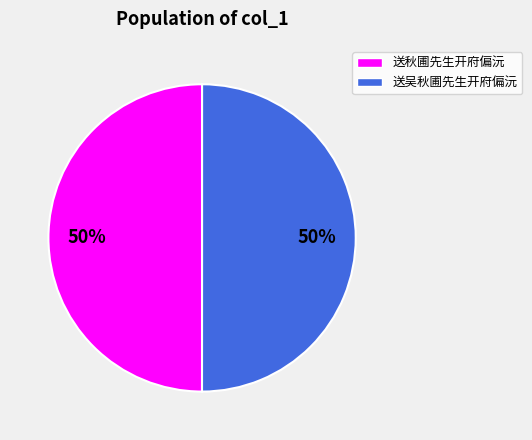

To the nearest percent, what is the combined percentage of 送秋圃先生开府偏沅 and 送吴秋圃先生开府偏沅?

100%